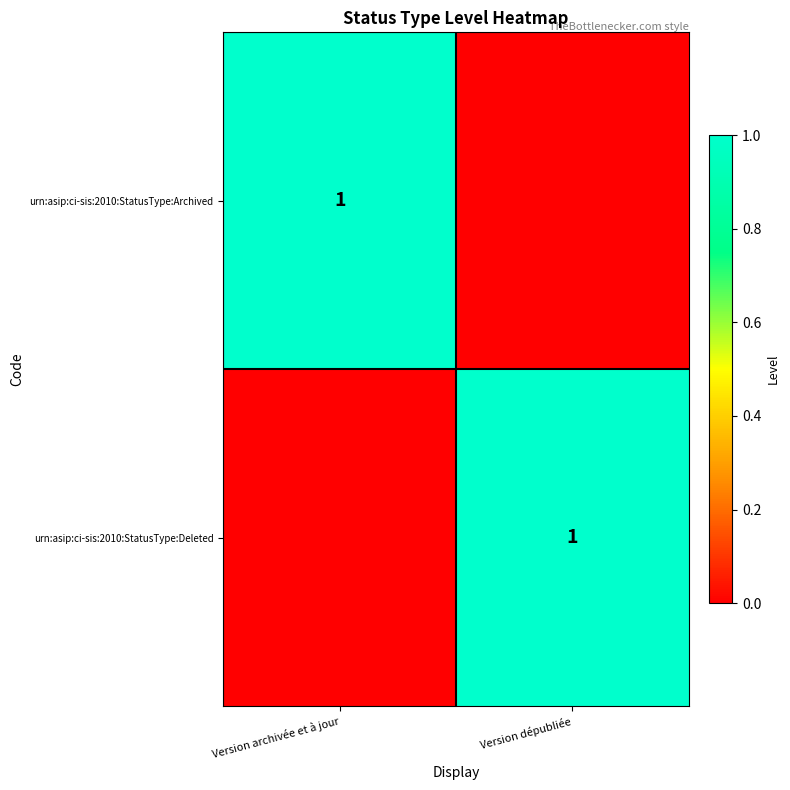

True or false: urn:asip:ci-sis:2010:StatusType:Deleted has a value of 0 at Version dépubliée.

False